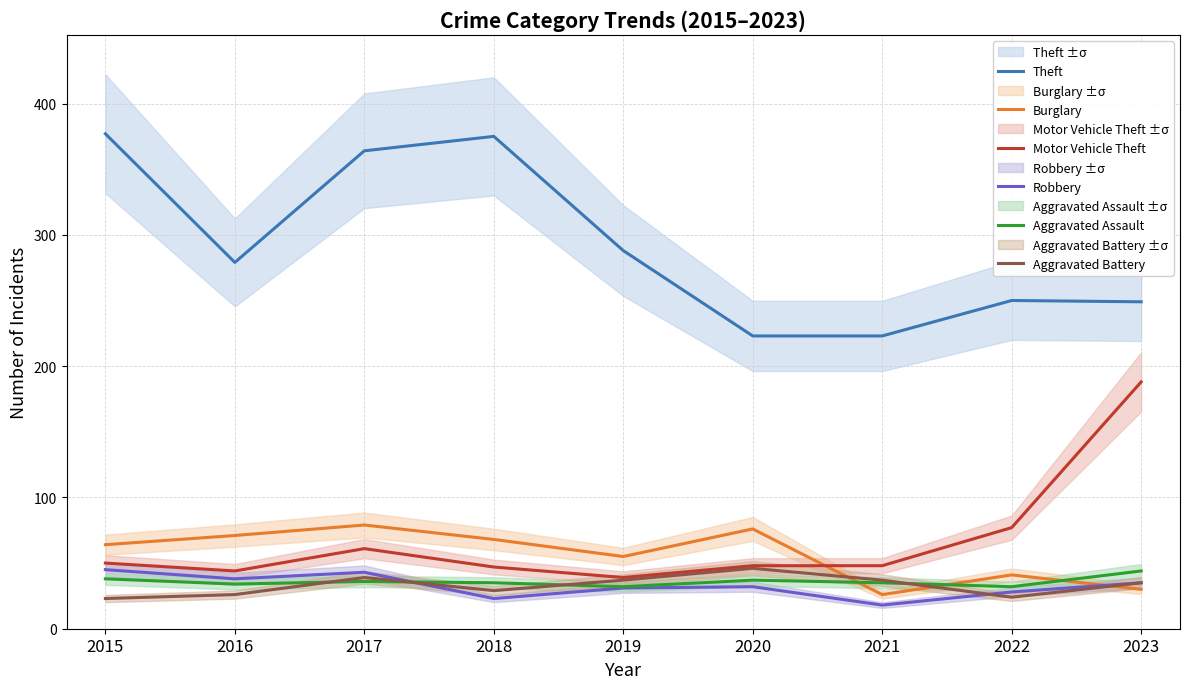

What value does the Theft series have at 2015, to the nearest 50?

400